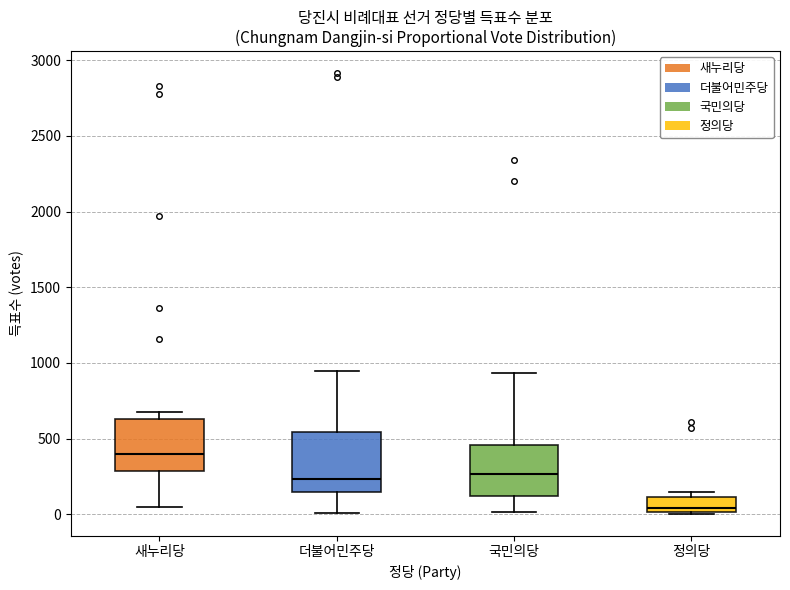

Which box's median line is the highest?

새누리당